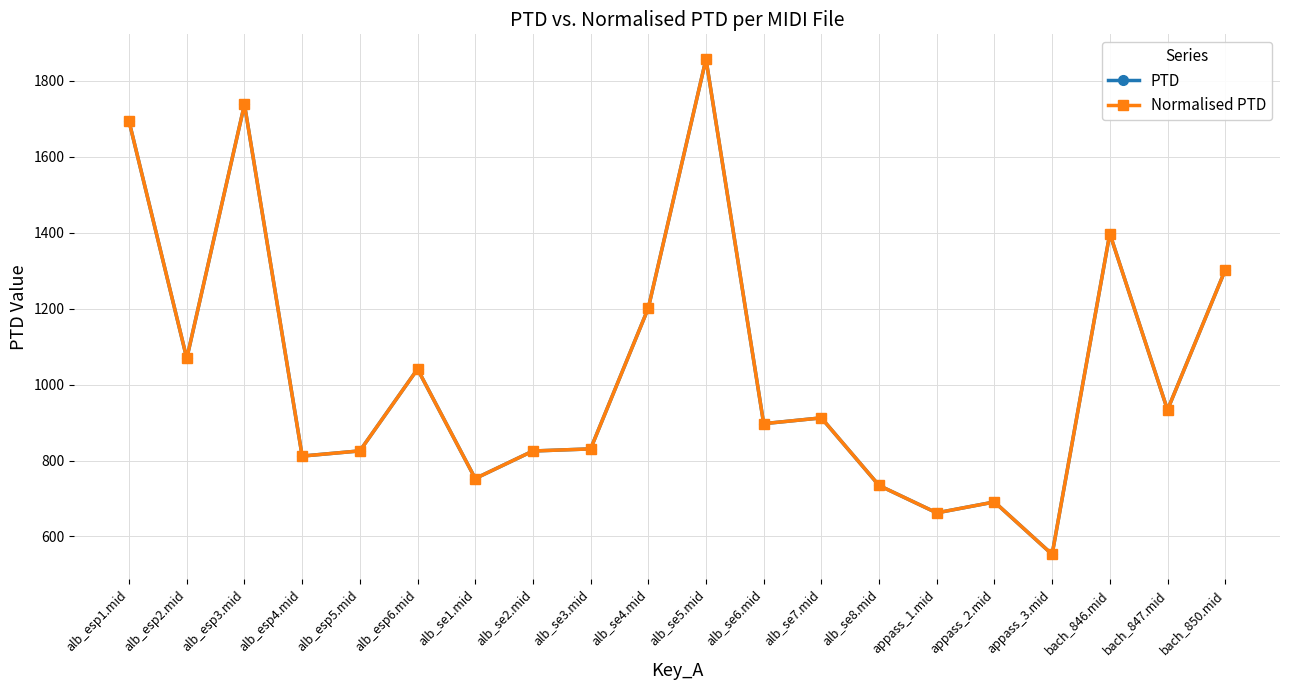

Does the chart have visible grid lines?

Yes